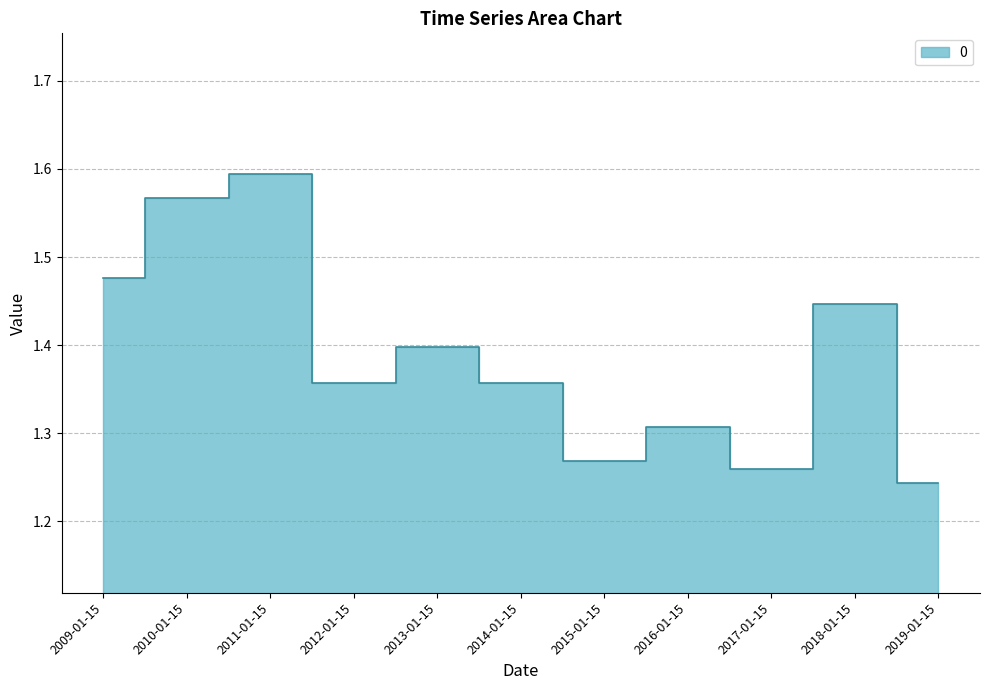

Rank the categories by value from highest to lowest.

2011-01-15, 2010-01-15, 2009-01-15, 2018-01-15, 2013-01-15, 2012-01-15, 2014-01-15, 2016-01-15, 2015-01-15, 2017-01-15, 2019-01-15